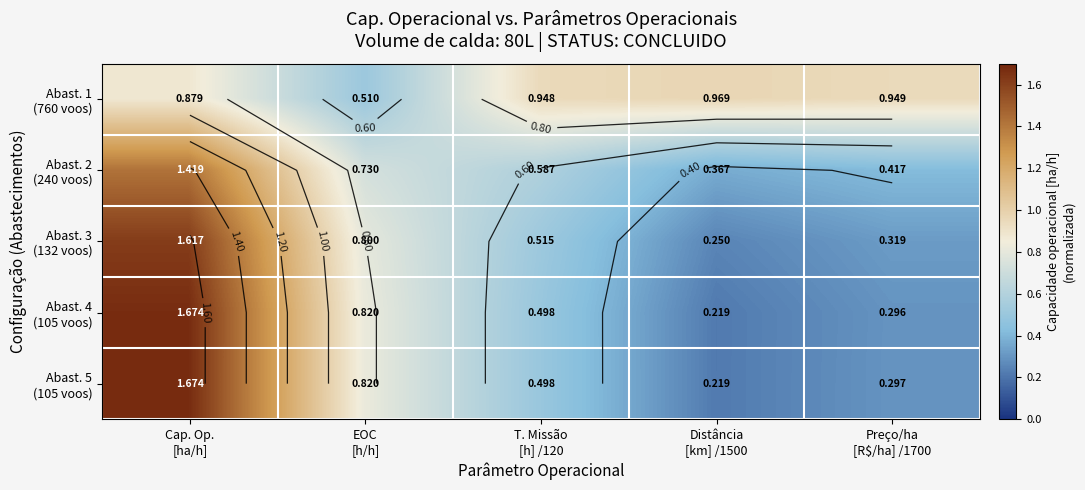

What is the difference between the Abast. 3 (132 voos) values at Preço/ha [R$/ha] /1700 and Cap. Op. [ha/h]?

1.3